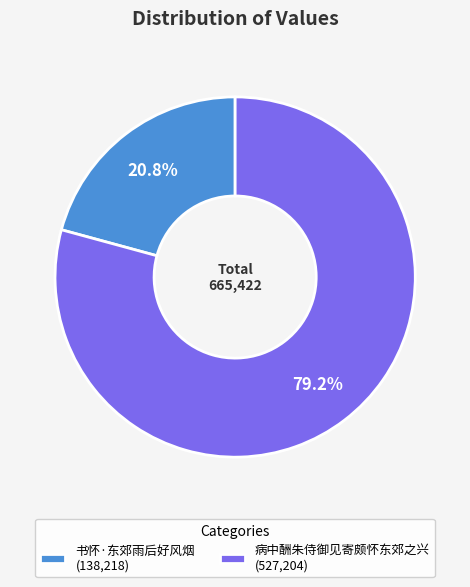

What percentage is the 病中酬朱侍御见寄颇怀东郊之兴 slice, to the nearest percent?

79%